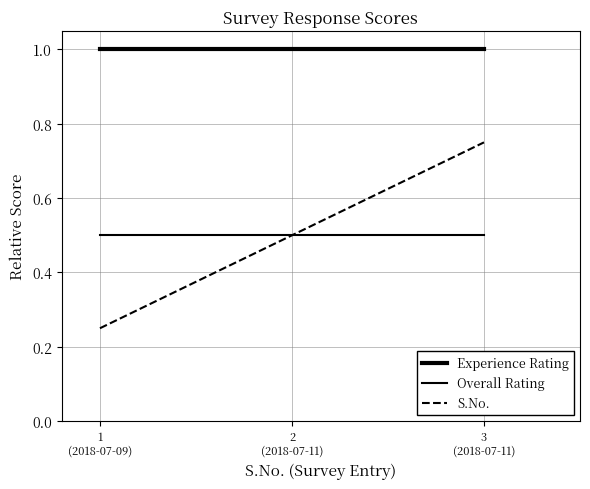

Does the chart display data point markers on the line(s)?

No